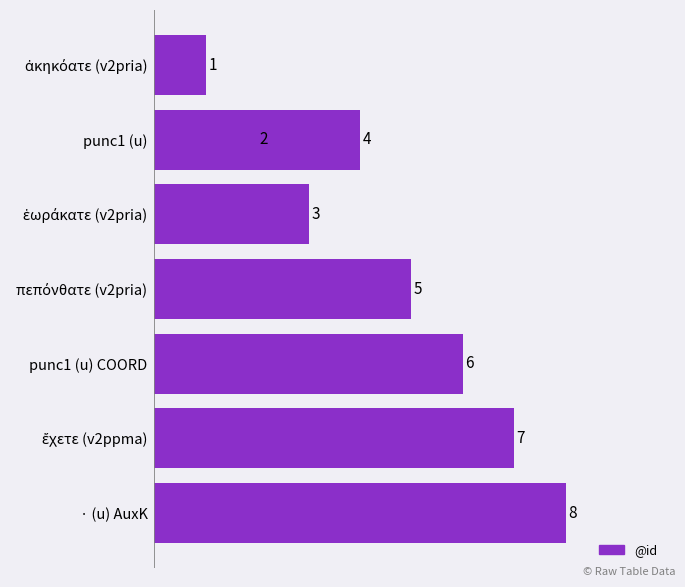

Is it true that the value at ἔχετε (v2ppma) is 7?

True